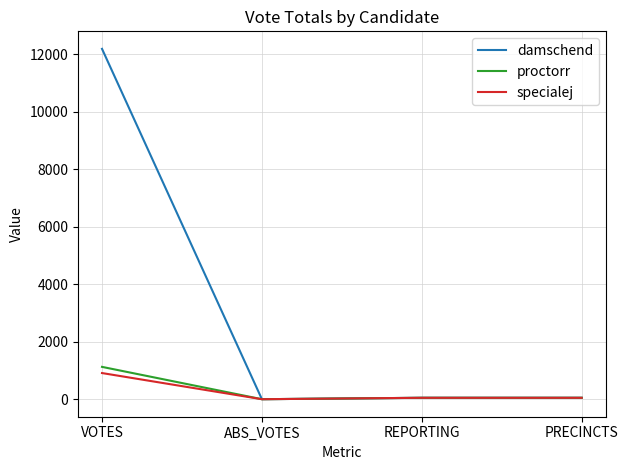

Which series has the widest spread of values?

damschend